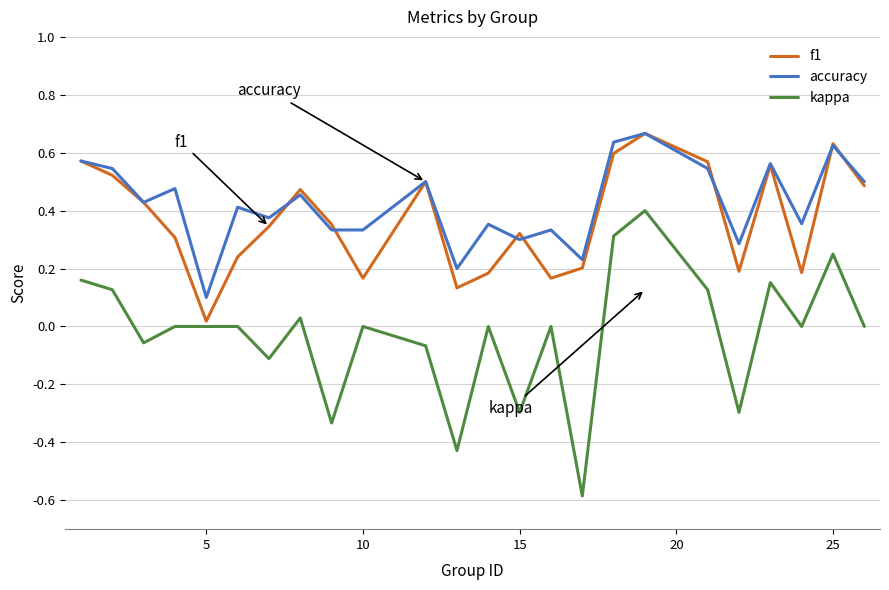

What is the minimum value shown in the chart?

-0.6